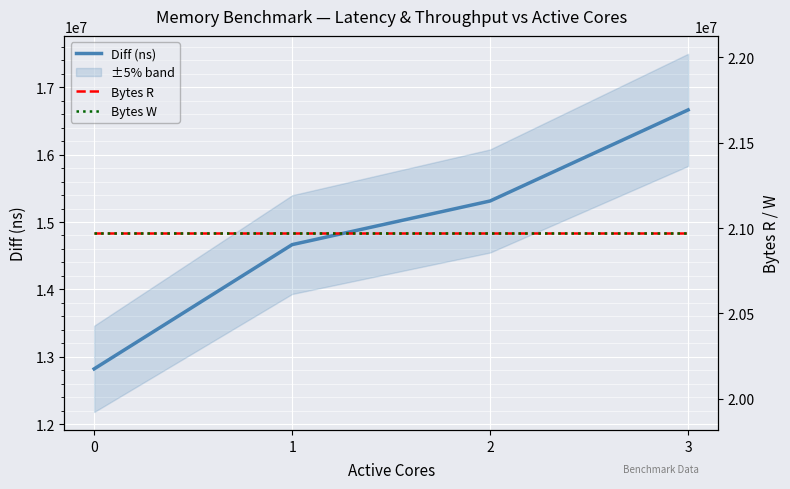

Which series has the largest total across all categories?

Bytes R